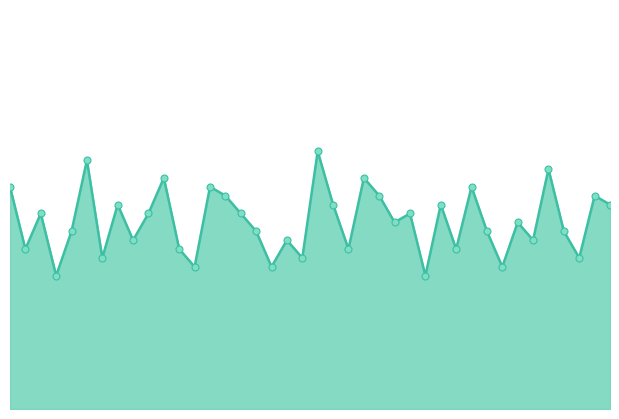

Does the chart have visible grid lines?

No